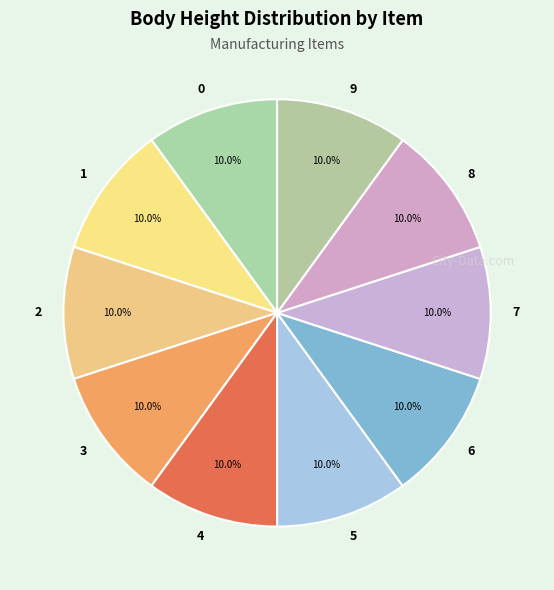

What is the ratio of the value at 2 to the value at 9?

1.0